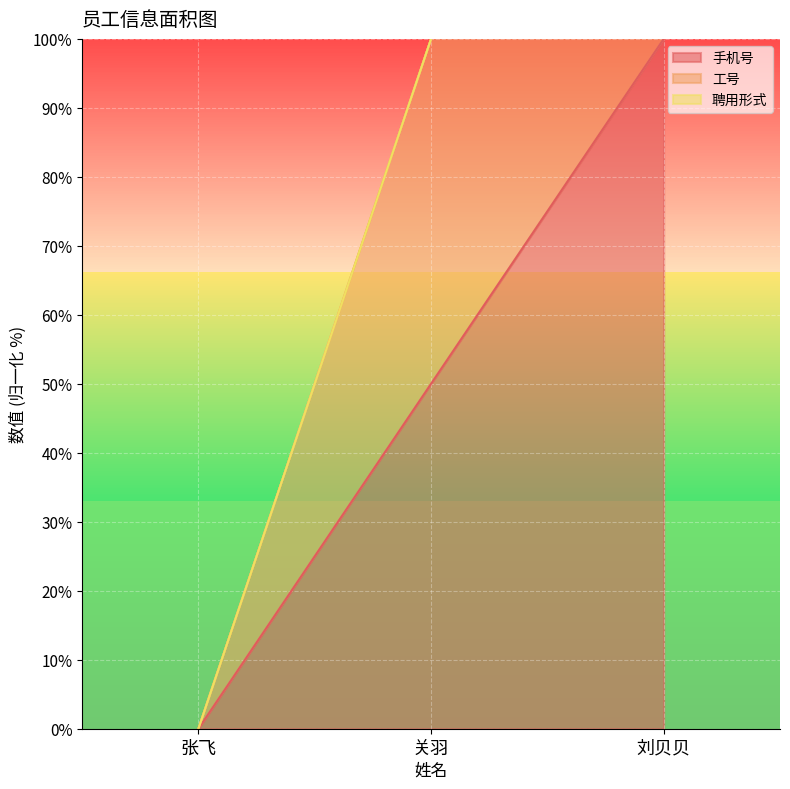

Which series has the widest spread of values?

工号